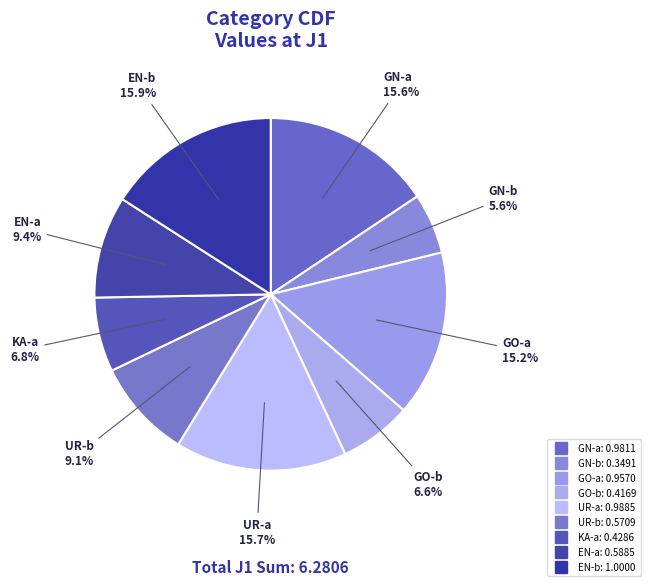

Combined, what portion of the pie is GO-b and EN-a?

16.0%